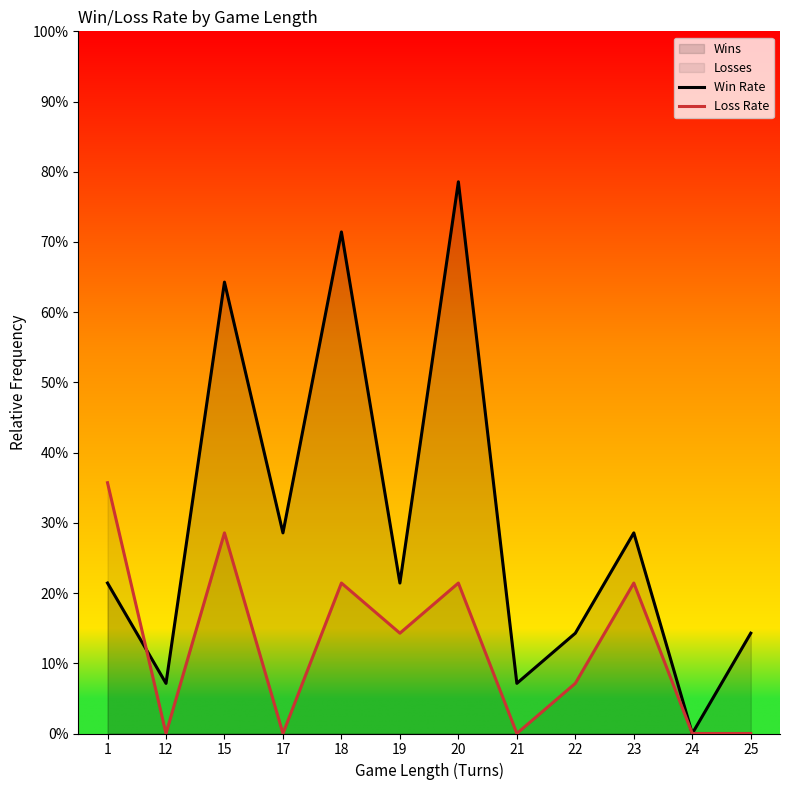

Does the chart display data point markers on the line(s)?

No